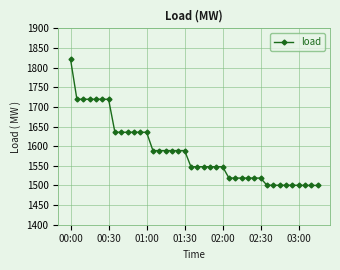

What is the difference between the second highest and second lowest values?

219.4